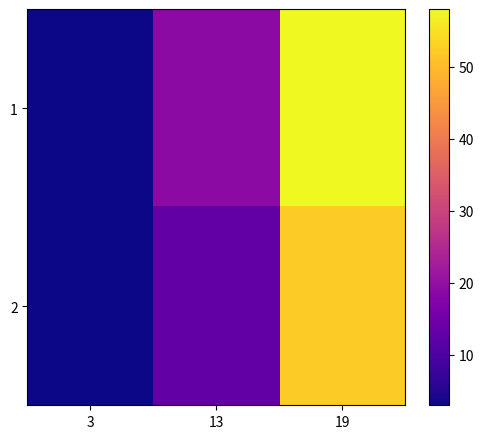

Reading left to right, what are all the values shown in this chart?

1: 3=3	13=19	19=58
2: 3=3	13=13	19=52